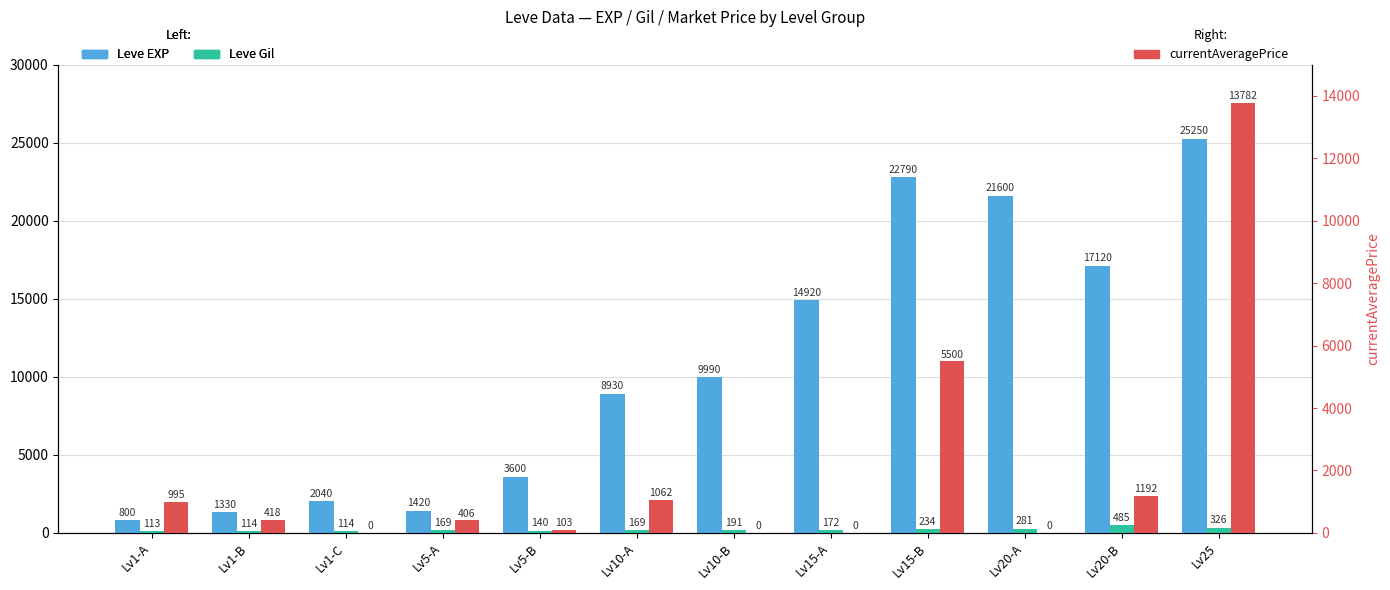

Reading left to right, what are all the values shown in this chart?

Leve EXP: 800	1330	2040	1420	3600	8930	9990	14920	22790	21600	17120	25250
Leve Gil: 113	114	114	169	140	169	191	172	234	281	485	326
currentAveragePrice: 995	418	0	406	103	1062	0	0	5500	0	1192	13782